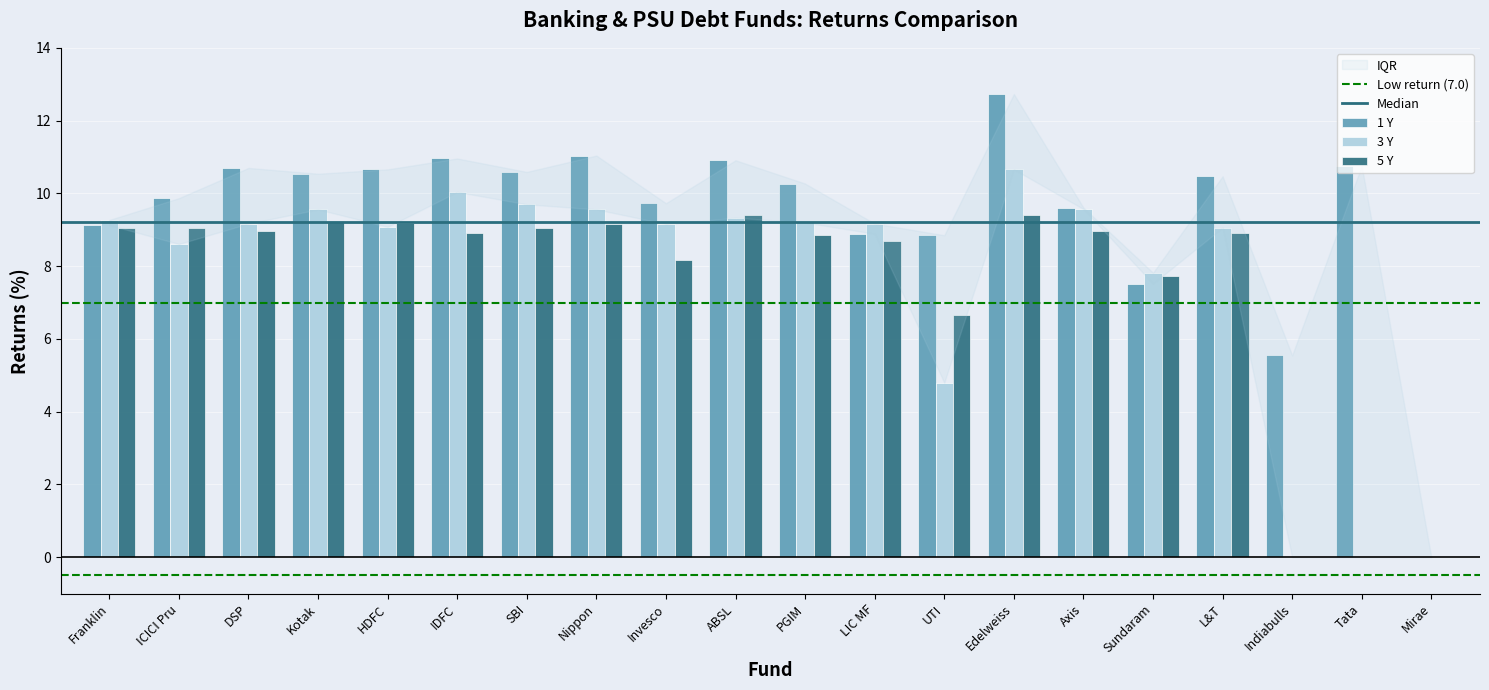

How many positive values does the 1 Y series have?

19